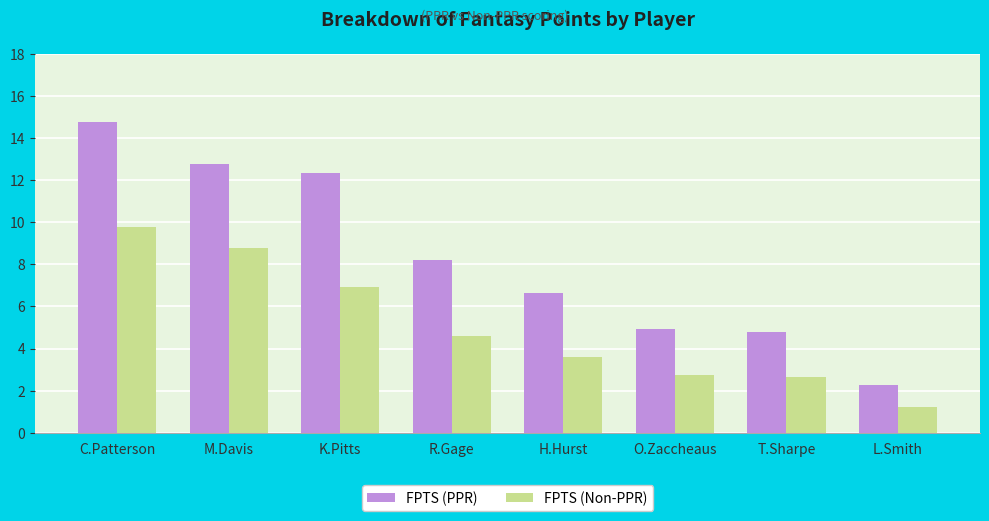

What is the difference between the maximum and minimum values in the FPTS (Non-PPR) series?

8.5